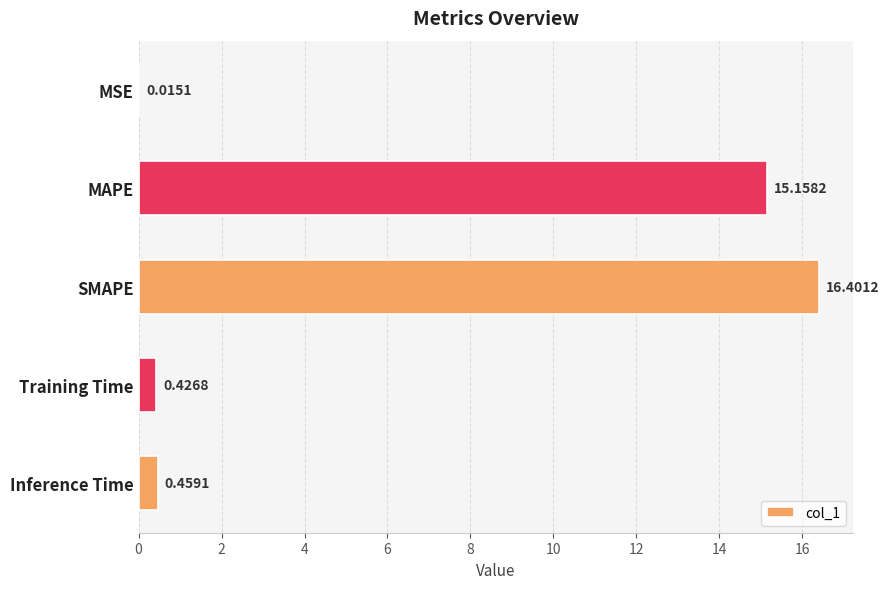

What is the average value?

6.5